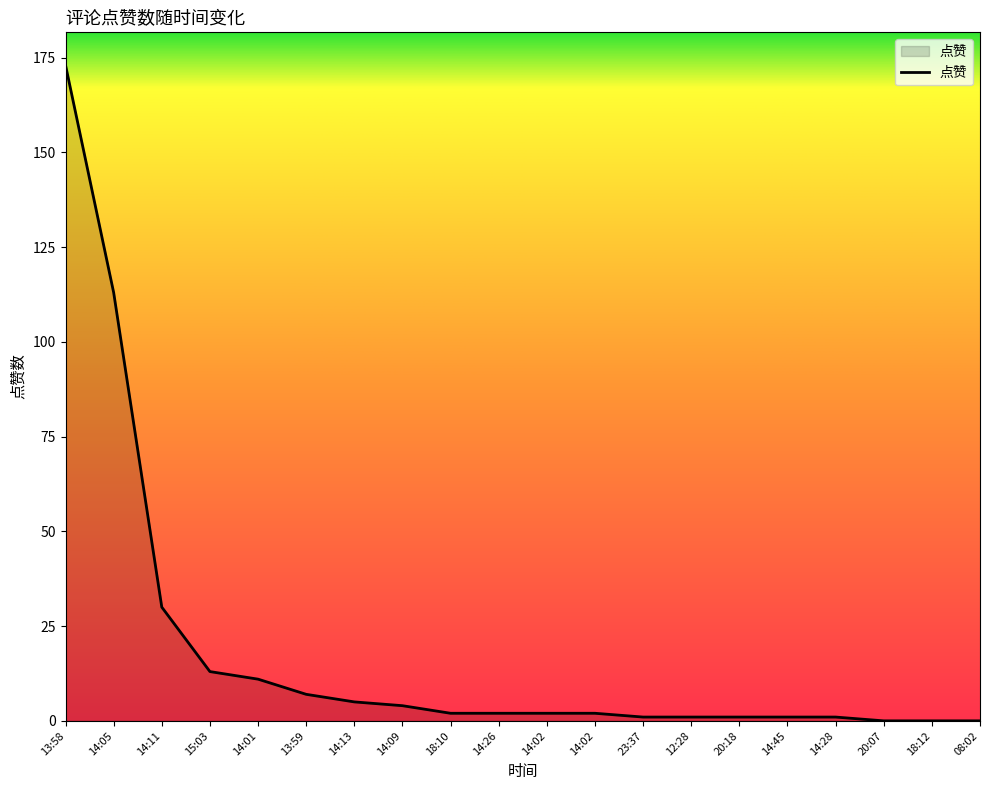

How many lines are shown in the chart?

1